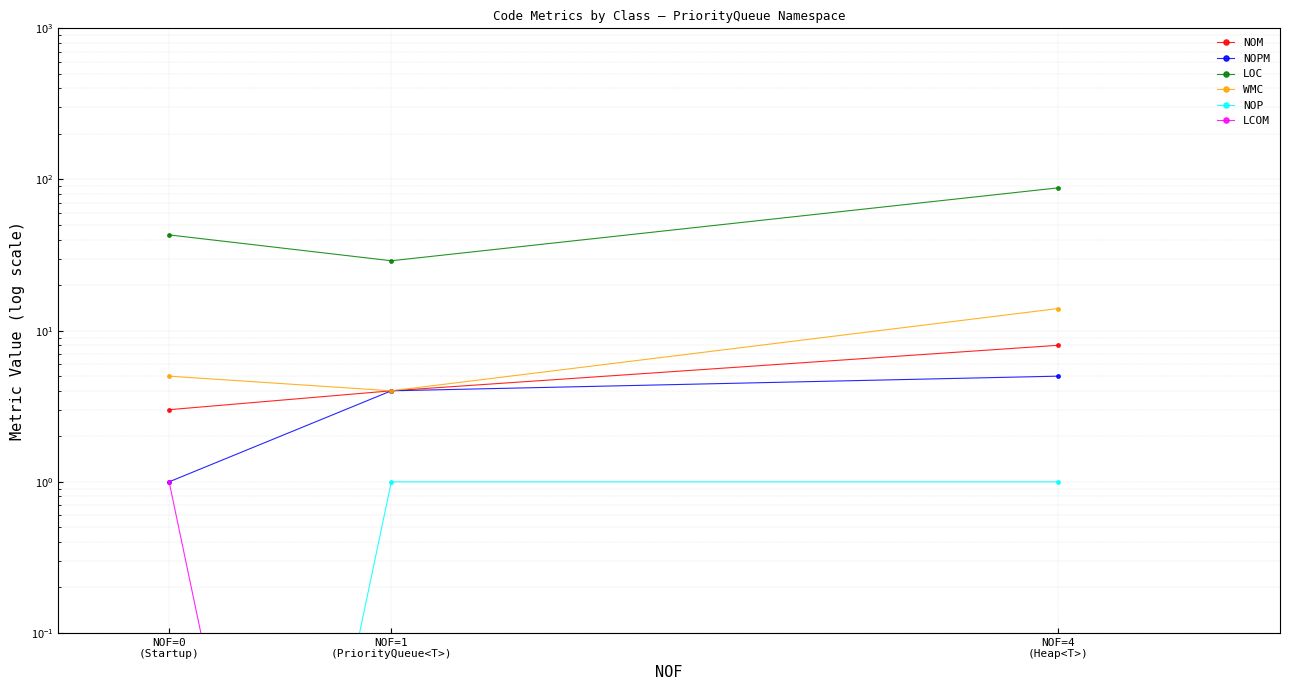

The value of NOP at NOF=4
(Heap<T>) is 1.0. True or false?

True